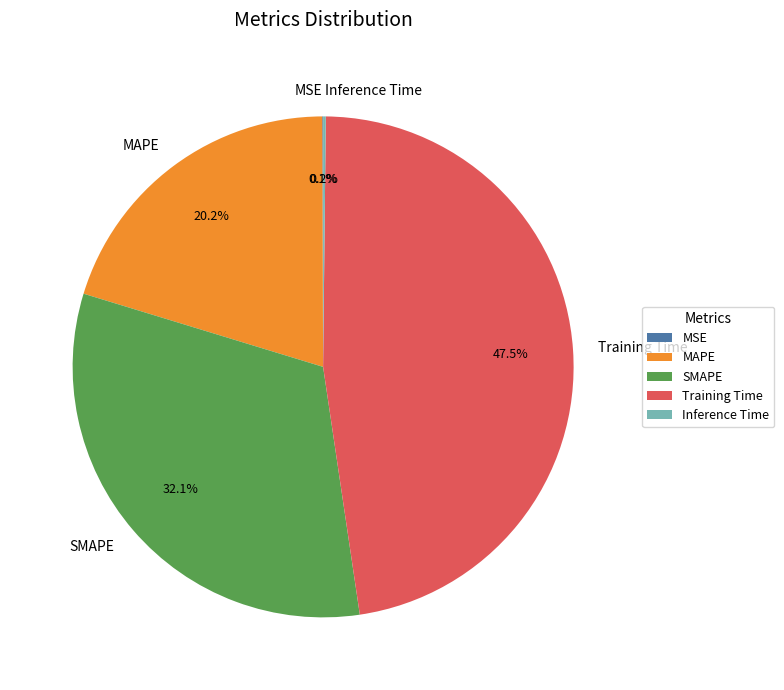

Which has a higher value, MAPE or SMAPE?

SMAPE